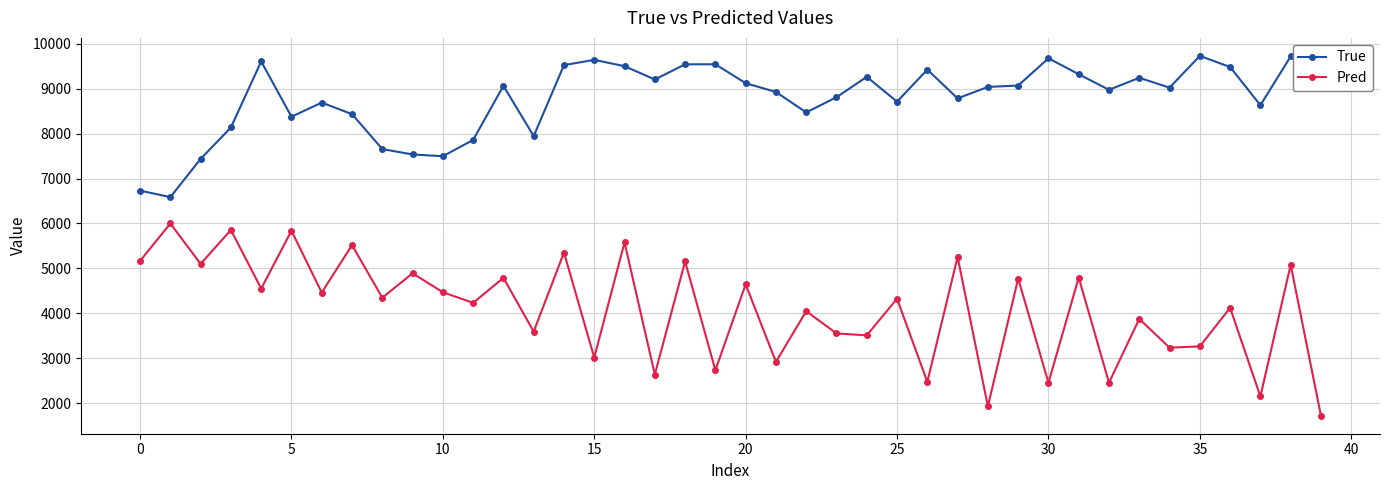

What is the maximum value for True?

9733.0